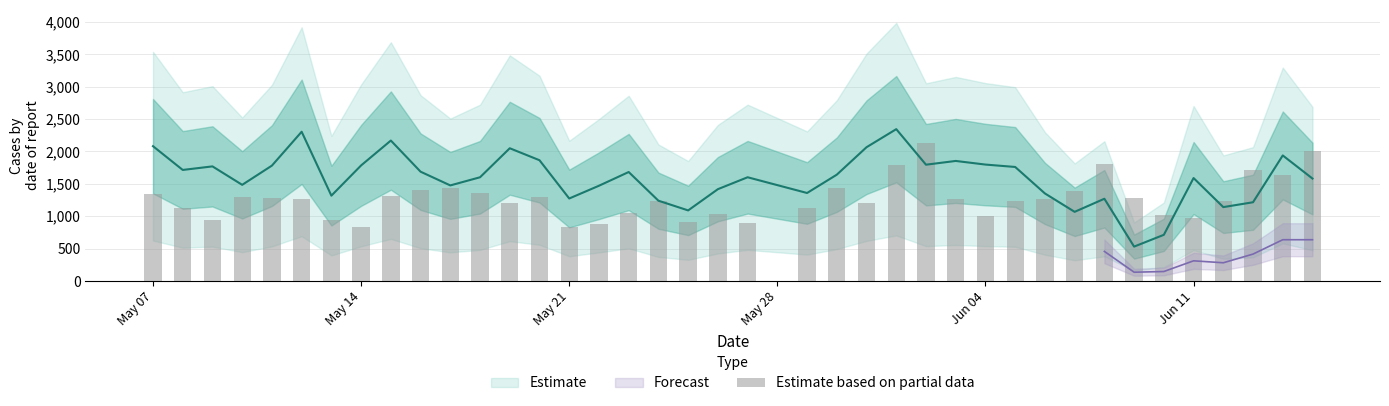

Reading right to left, extract all data points from this chart.

2014.0	1643.4	1708.7	1232.7	979.5	1025.0	1275.8	1799.8	1384.2	1265.2	1229.8	1005.3	1262.0	2123.7	1793.8	1198.4	1442.3	1125.3	888.2	1041.9	905.7	1229.4	1056.2	884.2	839.4	1303.3	1209.5	1354.4	1437.3	1402.3	1307.6	834.0	943.8	1264.1	1275.7	1296.2	935.3	1128.3	1338.1